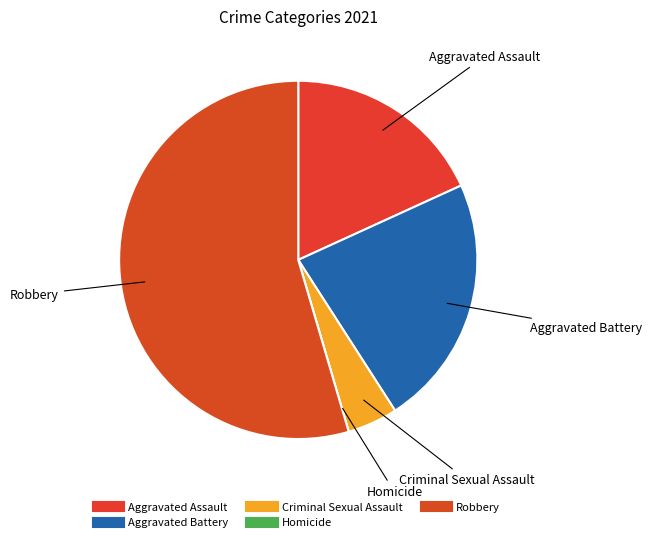

The Aggravated Battery slice represents 23% of the pie. True or false?

True